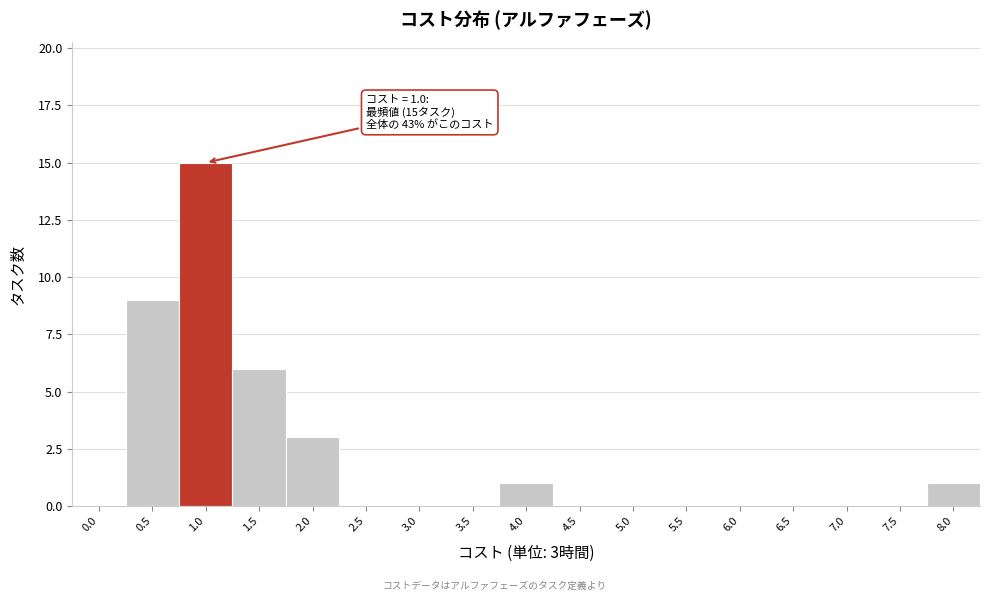

Reading left to right, what are all the values shown in this chart?

0.0=0	0.5=9	1.0=15	1.5=6	2.0=3	2.5=0	3.0=0	3.5=0	4.0=1	4.5=0	5.0=0	5.5=0	6.0=0	6.5=0	7.0=0	7.5=0	8.0=1